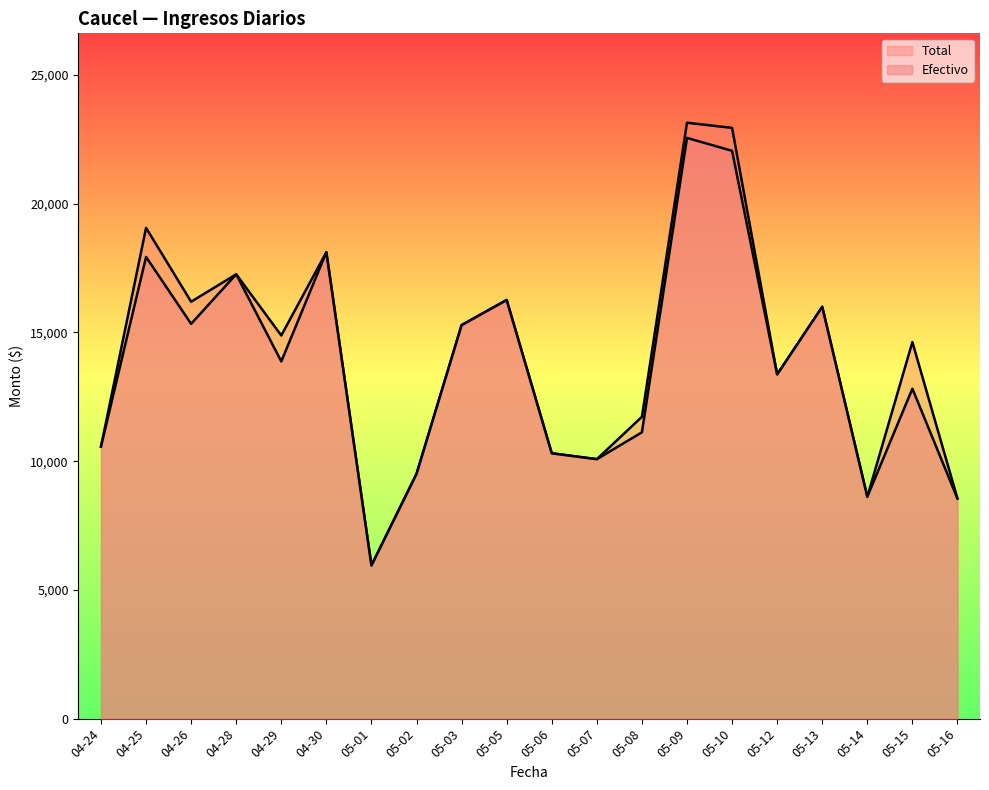

The value of Efectivo at 05-10 is 4950.6. True or false?

False